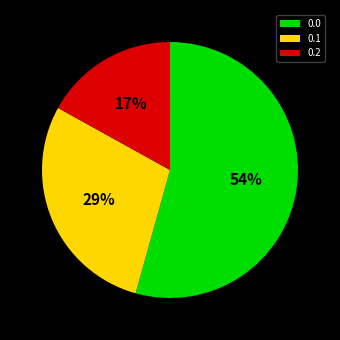

Approximately how many times larger is the value at 0.0 compared to 0.2?

3.2